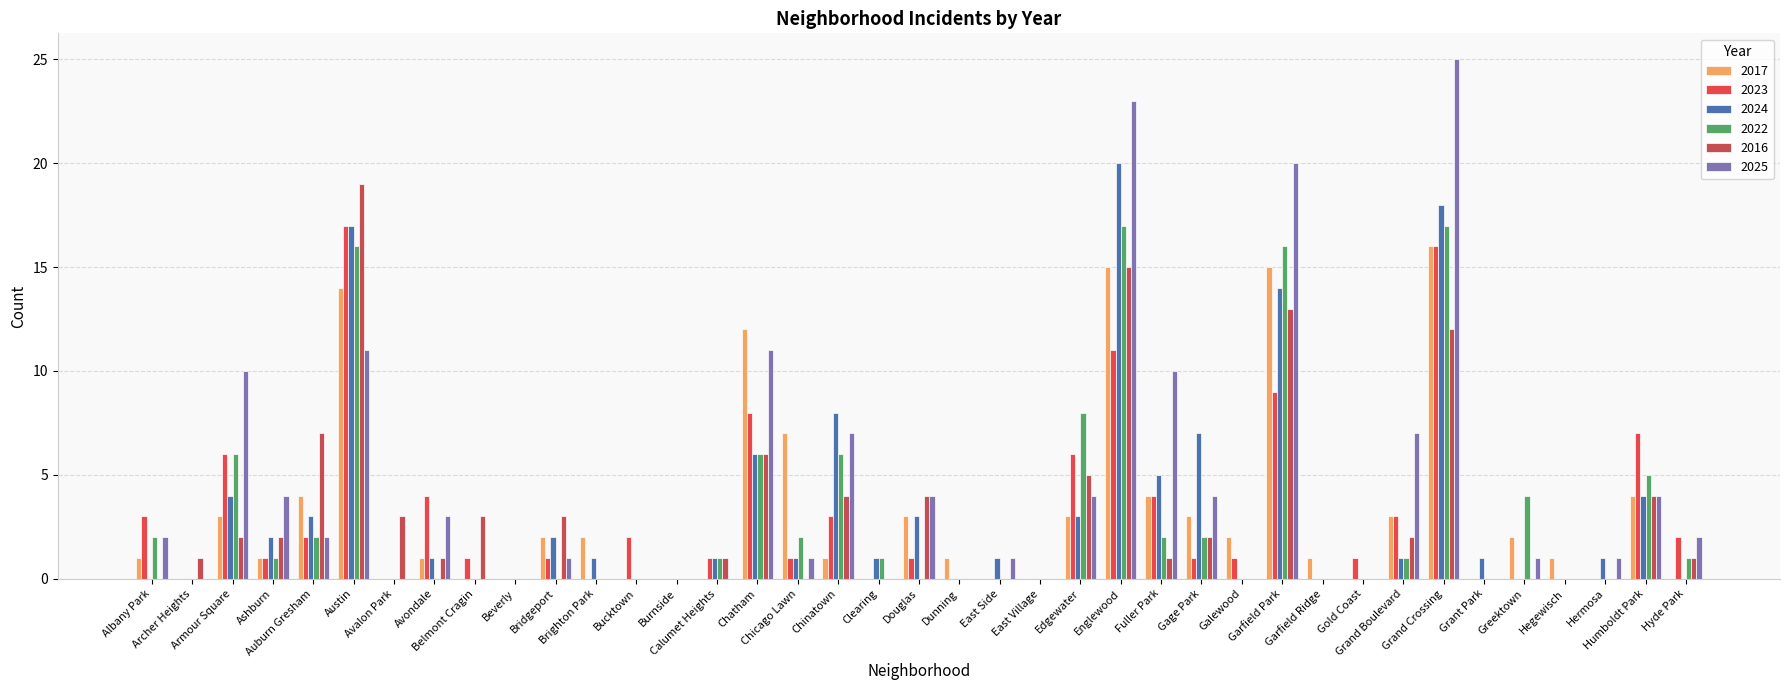

Reading right to left, list all the values displayed in this chart.

2017: Hyde Park=0	Humboldt Park=4	Hermosa=0	Hegewisch=1	Greektown=2	Grant Park=0	Grand Crossing=16	Grand Boulevard=3	Gold Coast=0	Garfield Ridge=1	Garfield Park=15	Galewood=2	Gage Park=3	Fuller Park=4	Englewood=15	Edgewater=3	East Village=0	East Side=0	Dunning=1	Douglas=3	Clearing=0	Chinatown=1	Chicago Lawn=7	Chatham=12	Calumet Heights=0	Burnside=0	Bucktown=0	Brighton Park=2	Bridgeport=2	Beverly=0	Belmont Cragin=0	Avondale=1	Avalon Park=0	Austin=14	Auburn Gresham=4	Ashburn=1	Armour Square=3	Archer Heights=0	Albany Park=1
2023: Hyde Park=2	Humboldt Park=7	Hermosa=0	Hegewisch=0	Greektown=0	Grant Park=0	Grand Crossing=16	Grand Boulevard=3	Gold Coast=1	Garfield Ridge=0	Garfield Park=9	Galewood=1	Gage Park=1	Fuller Park=4	Englewood=11	Edgewater=6	East Village=0	East Side=0	Dunning=0	Douglas=1	Clearing=0	Chinatown=3	Chicago Lawn=1	Chatham=8	Calumet Heights=1	Burnside=0	Bucktown=2	Brighton Park=0	Bridgeport=1	Beverly=0	Belmont Cragin=1	Avondale=4	Avalon Park=0	Austin=17	Auburn Gresham=2	Ashburn=1	Armour Square=6	Archer Heights=0	Albany Park=3
2024: Hyde Park=0	Humboldt Park=4	Hermosa=1	Hegewisch=0	Greektown=0	Grant Park=1	Grand Crossing=18	Grand Boulevard=1	Gold Coast=0	Garfield Ridge=0	Garfield Park=14	Galewood=0	Gage Park=7	Fuller Park=5	Englewood=20	Edgewater=3	East Village=0	East Side=1	Dunning=0	Douglas=3	Clearing=1	Chinatown=8	Chicago Lawn=1	Chatham=6	Calumet Heights=1	Burnside=0	Bucktown=0	Brighton Park=1	Bridgeport=2	Beverly=0	Belmont Cragin=0	Avondale=1	Avalon Park=0	Austin=17	Auburn Gresham=3	Ashburn=2	Armour Square=4	Archer Heights=0	Albany Park=0
2022: Hyde Park=1	Humboldt Park=5	Hermosa=0	Hegewisch=0	Greektown=4	Grant Park=0	Grand Crossing=17	Grand Boulevard=1	Gold Coast=0	Garfield Ridge=0	Garfield Park=16	Galewood=0	Gage Park=2	Fuller Park=2	Englewood=17	Edgewater=8	East Village=0	East Side=0	Dunning=0	Douglas=0	Clearing=1	Chinatown=6	Chicago Lawn=2	Chatham=6	Calumet Heights=1	Burnside=0	Bucktown=0	Brighton Park=0	Bridgeport=0	Beverly=0	Belmont Cragin=0	Avondale=0	Avalon Park=0	Austin=16	Auburn Gresham=2	Ashburn=1	Armour Square=6	Archer Heights=0	Albany Park=2
2016: Hyde Park=1	Humboldt Park=4	Hermosa=0	Hegewisch=0	Greektown=0	Grant Park=0	Grand Crossing=12	Grand Boulevard=2	Gold Coast=0	Garfield Ridge=0	Garfield Park=13	Galewood=0	Gage Park=2	Fuller Park=1	Englewood=15	Edgewater=5	East Village=0	East Side=0	Dunning=0	Douglas=4	Clearing=0	Chinatown=4	Chicago Lawn=0	Chatham=6	Calumet Heights=1	Burnside=0	Bucktown=0	Brighton Park=0	Bridgeport=3	Beverly=0	Belmont Cragin=3	Avondale=1	Avalon Park=3	Austin=19	Auburn Gresham=7	Ashburn=2	Armour Square=2	Archer Heights=1	Albany Park=0
2025: Hyde Park=2	Humboldt Park=4	Hermosa=1	Hegewisch=0	Greektown=1	Grant Park=0	Grand Crossing=25	Grand Boulevard=7	Gold Coast=0	Garfield Ridge=0	Garfield Park=20	Galewood=0	Gage Park=4	Fuller Park=10	Englewood=23	Edgewater=4	East Village=0	East Side=1	Dunning=0	Douglas=4	Clearing=0	Chinatown=7	Chicago Lawn=1	Chatham=11	Calumet Heights=0	Burnside=0	Bucktown=0	Brighton Park=0	Bridgeport=1	Beverly=0	Belmont Cragin=0	Avondale=3	Avalon Park=0	Austin=11	Auburn Gresham=2	Ashburn=4	Armour Square=10	Archer Heights=0	Albany Park=2